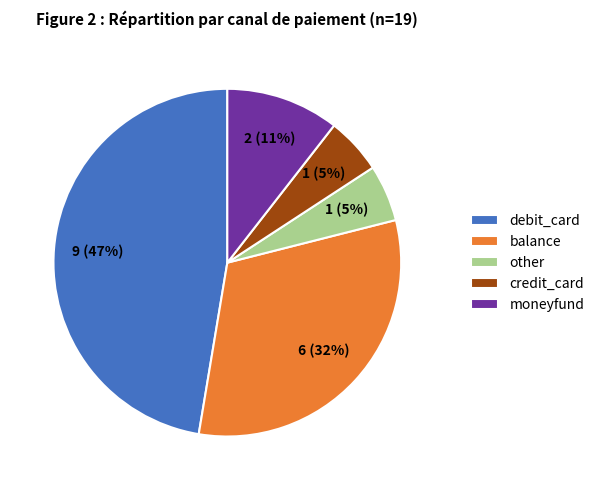

Is there a majority slice in this chart?

No